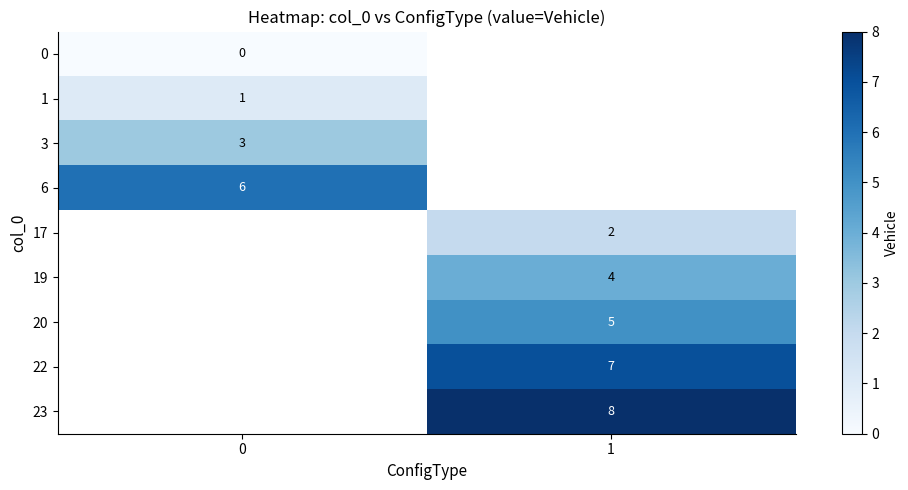

True or false: 20 has a value of 7 at 1.

False